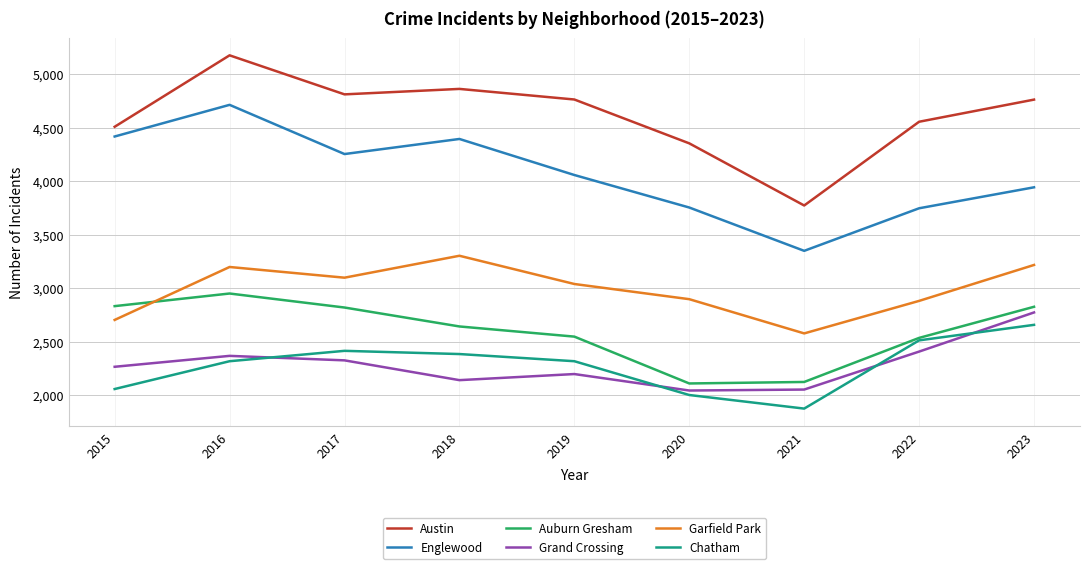

Which series has the widest spread of values?

Austin